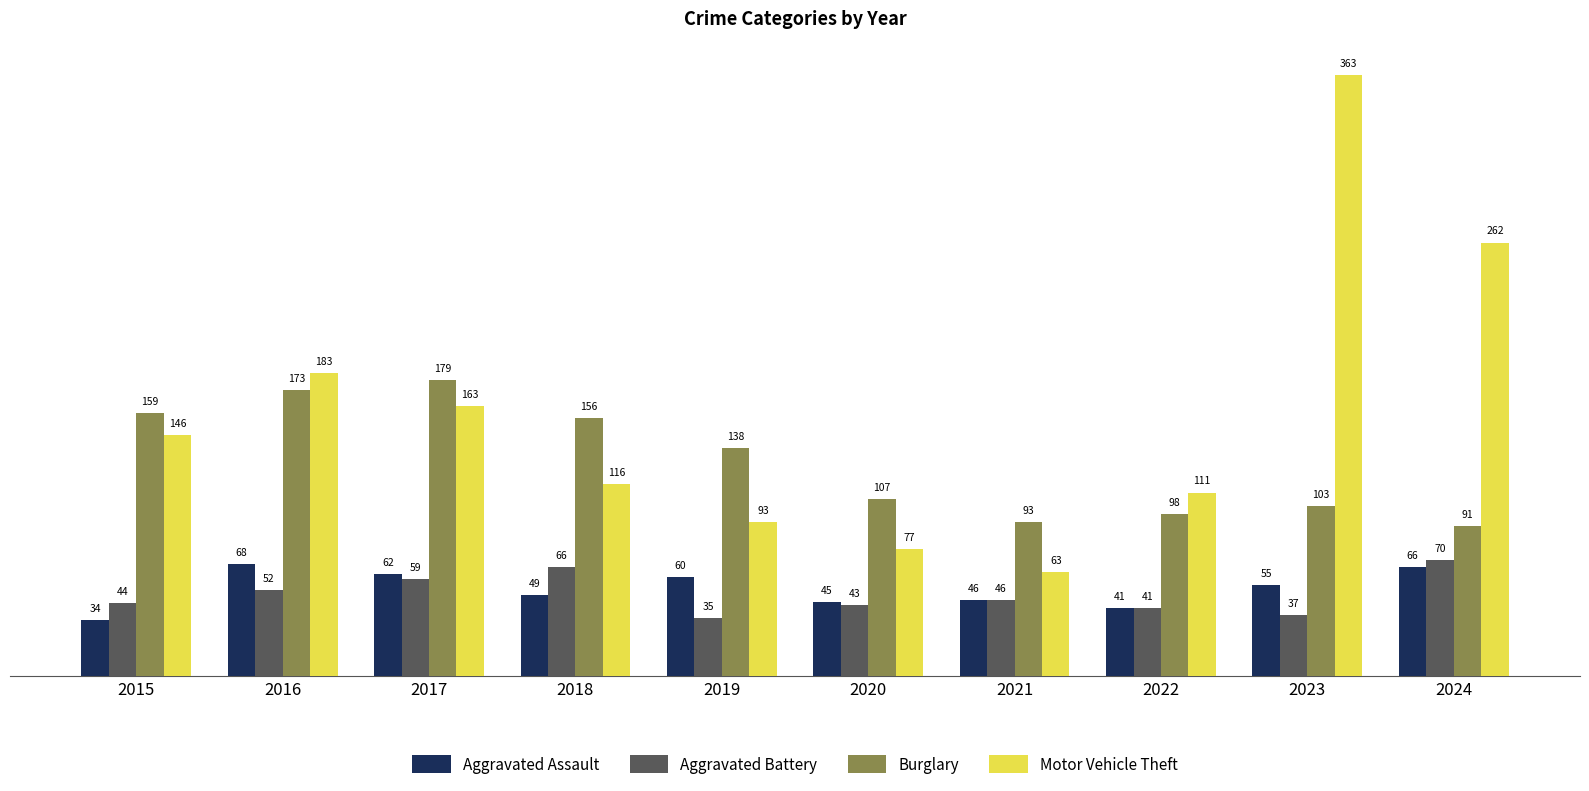

What is the maximum value for Aggravated Assault?

68